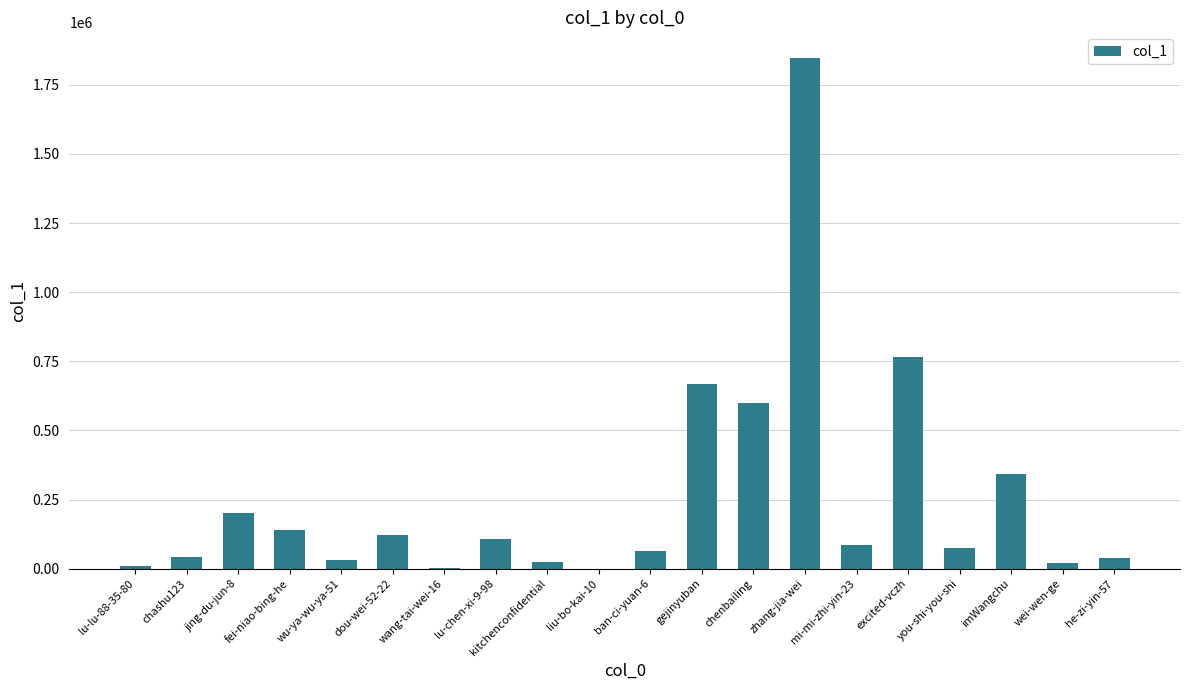

Which category has the highest value across all series?

zhang-jia-wei